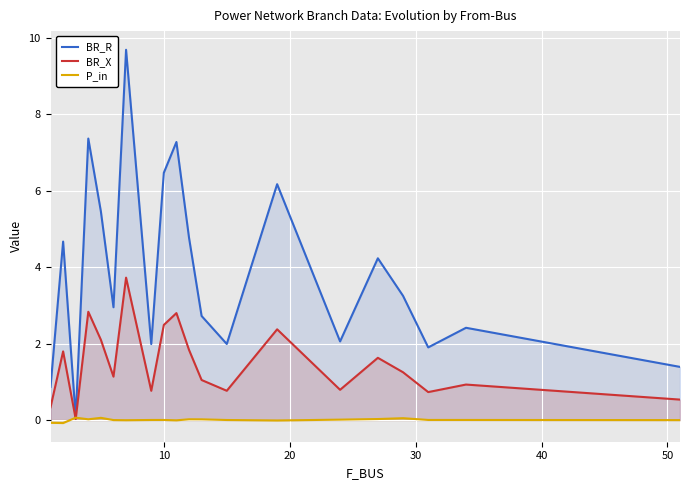

What is the maximum value shown in the chart?

9.7